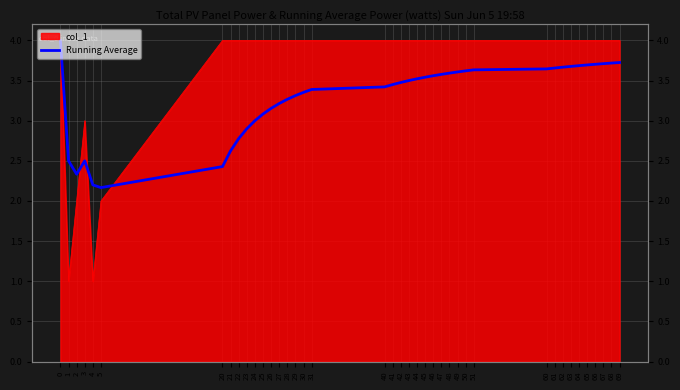

How many values exceed 3?

30